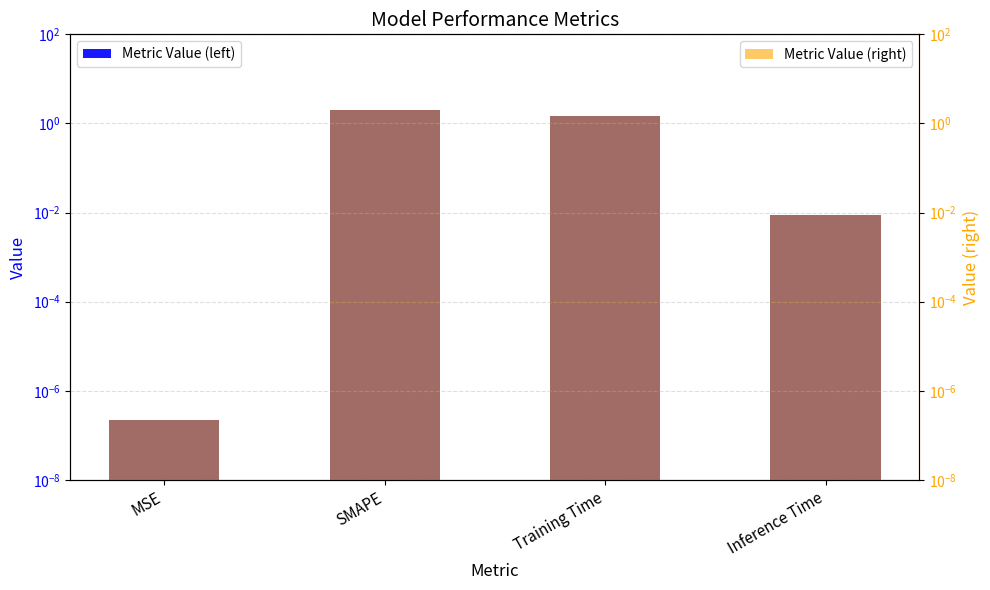

What position from the left is Inference Time?

4